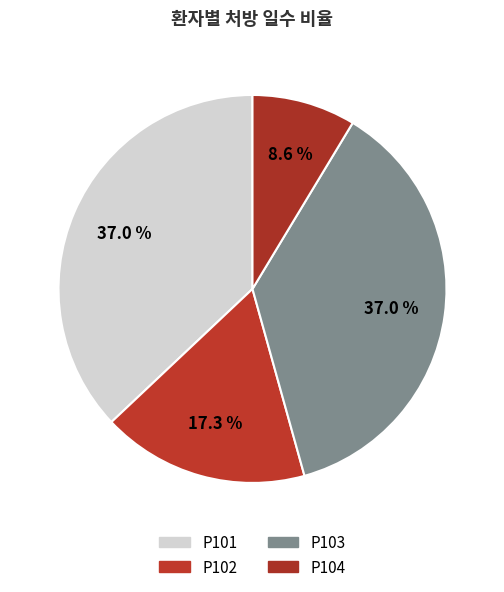

Does P103 represent more than half of the total?

No